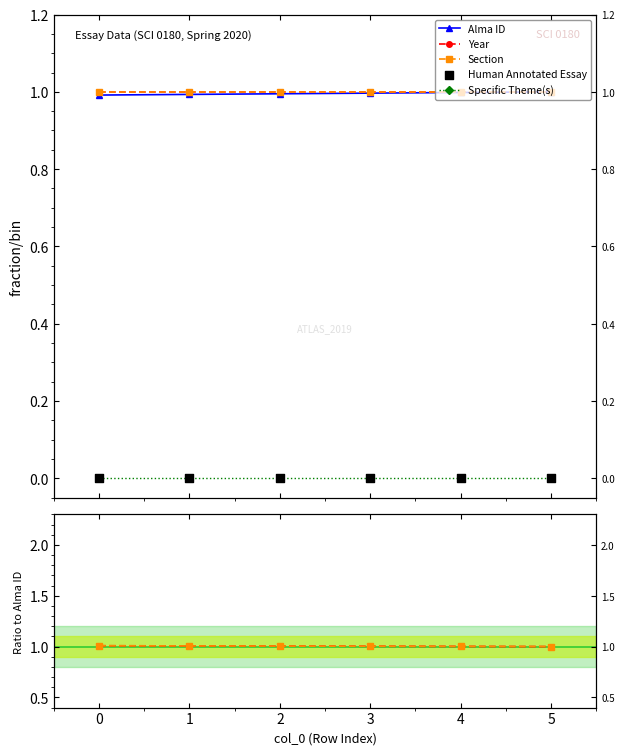

What is the total value across all series at 4?

3.0